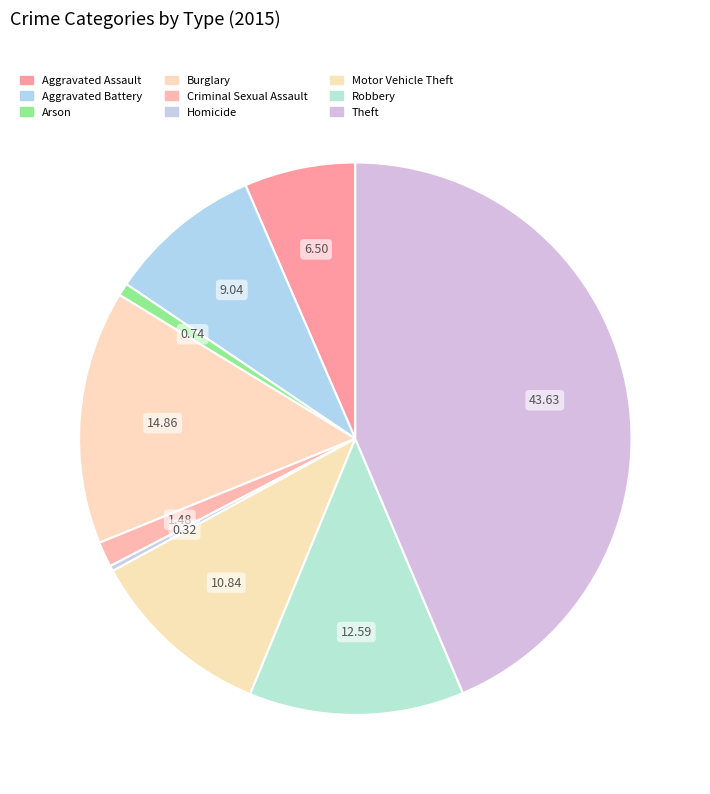

Does any single category account for the majority?

No